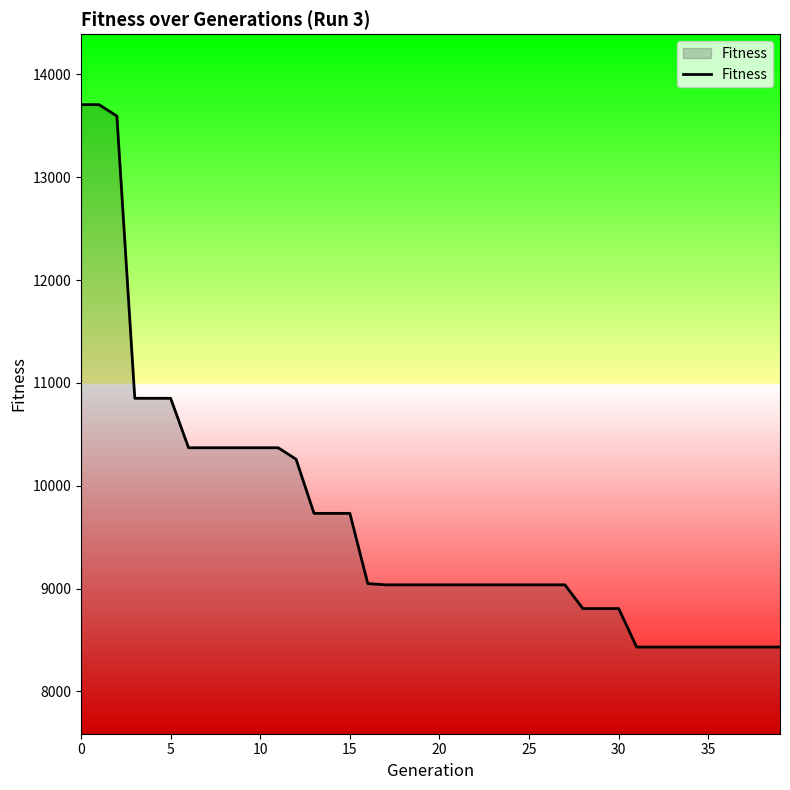

What is the maximum value shown in the chart?

13706